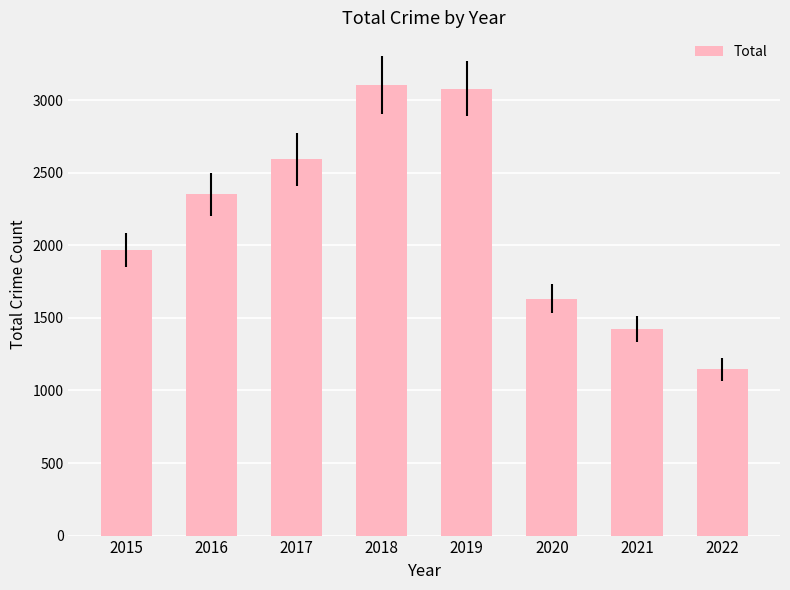

Reading left to right, list all the values displayed in this chart.

2015=1968	2016=2352	2017=2592	2018=3103	2019=3080	2020=1633	2021=1423	2022=1147